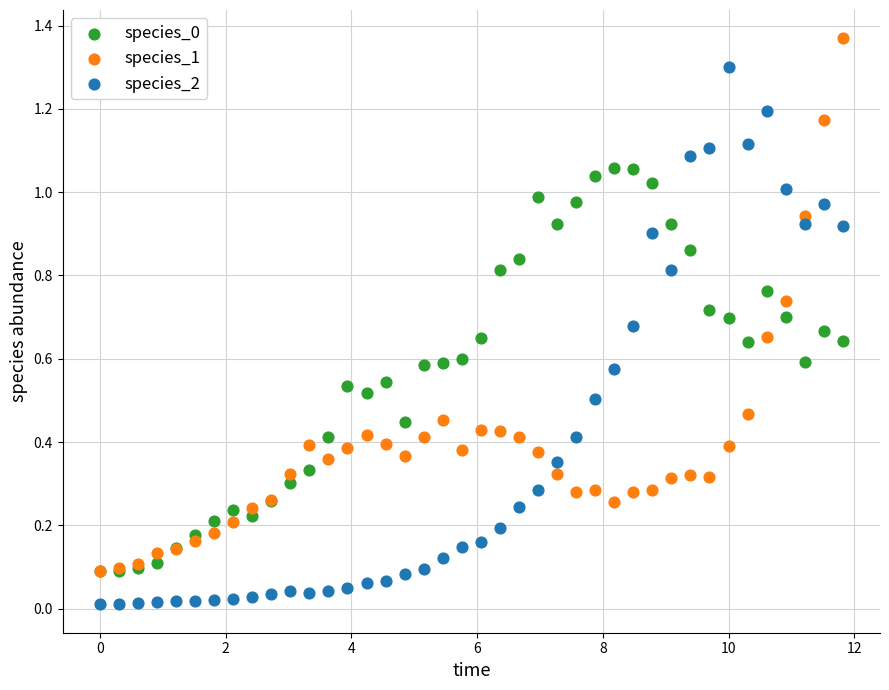

Which series reaches the minimum Y coordinate?

species_2